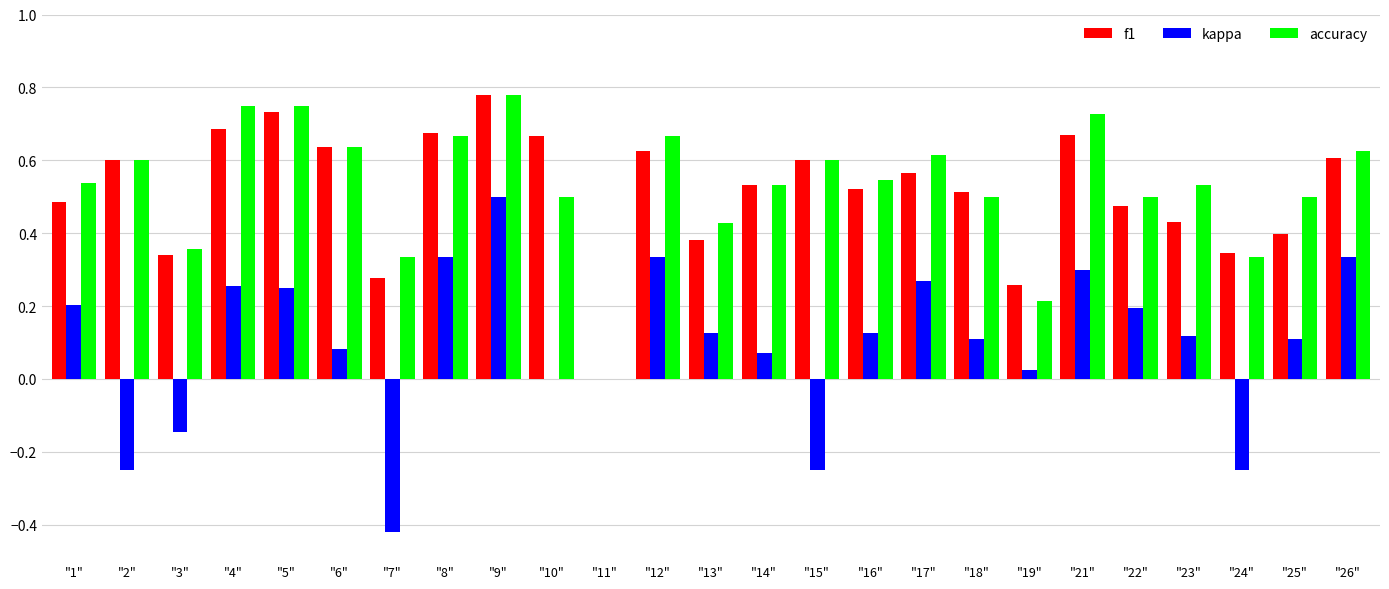

Is it true that f1 equals 0.1 at "24"?

False